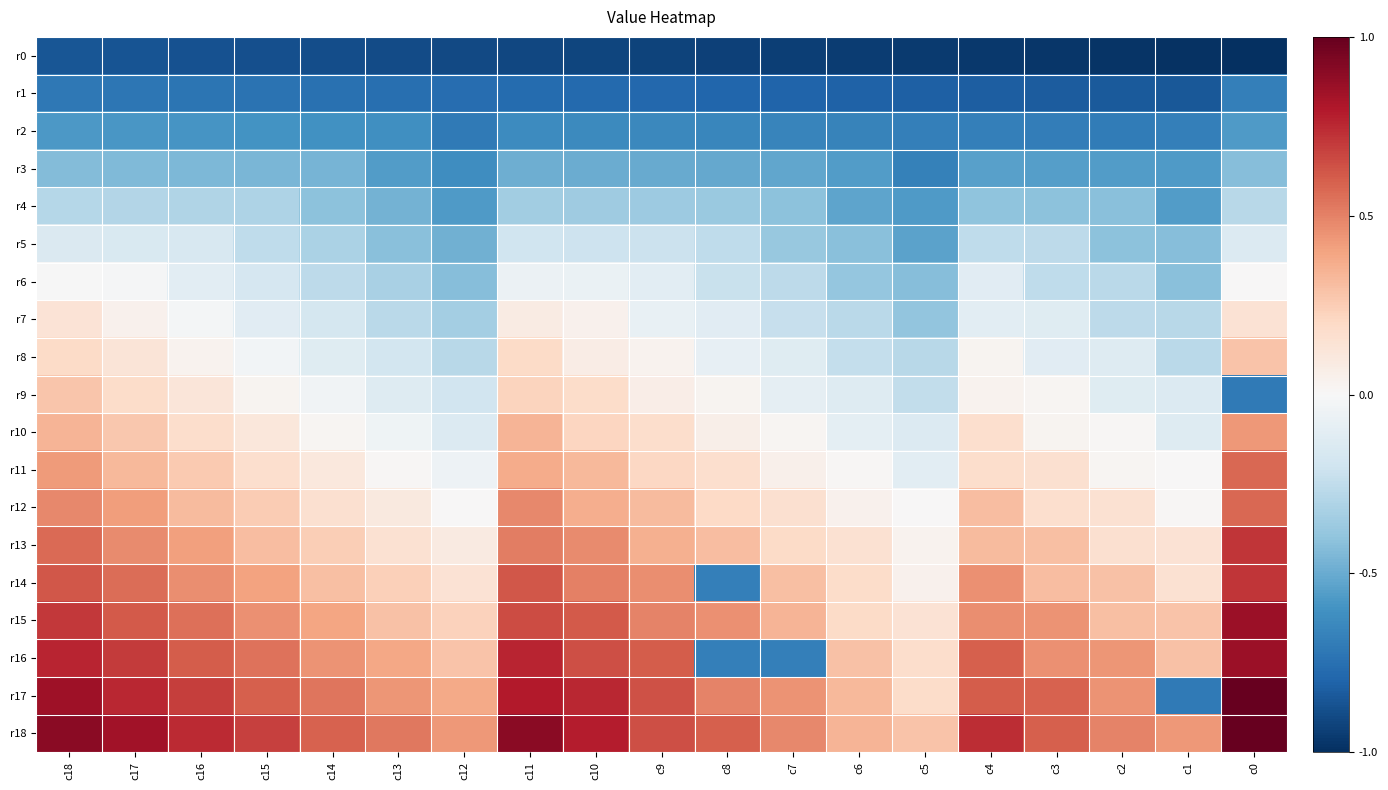

At which category does the chart reach its minimum across all series?

c0